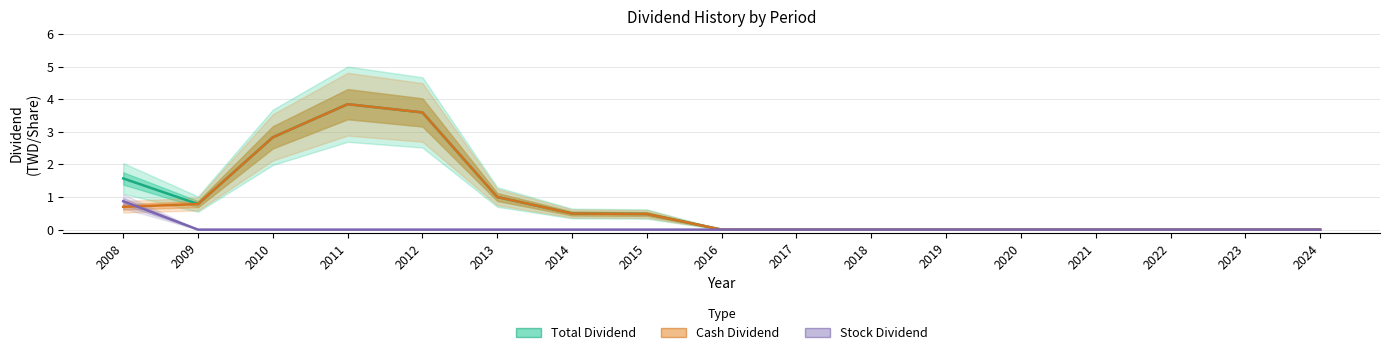

True or false: Cash Dividend has a value of -1.2 at 2022.

False